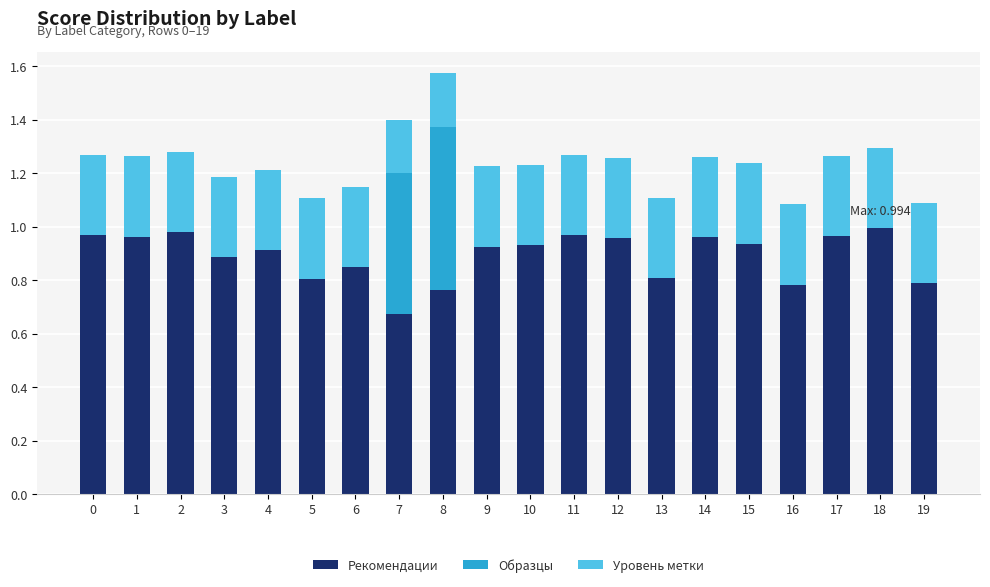

What is the total value across all series at 18?

1.3